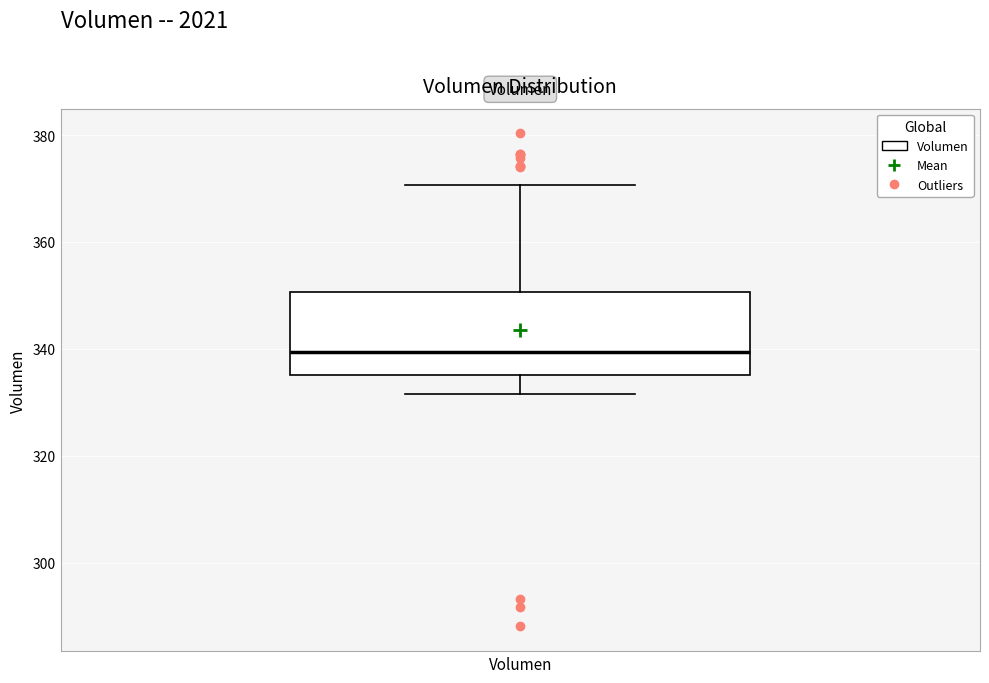

Transcribe this box plot: give where the median line is, the range the box spans, and where the two whiskers end, as read against the y-axis. The values are not printed on the chart, so give them approximately, as read against the axis.

median 340, box 336 to 350, whiskers 332 to 370